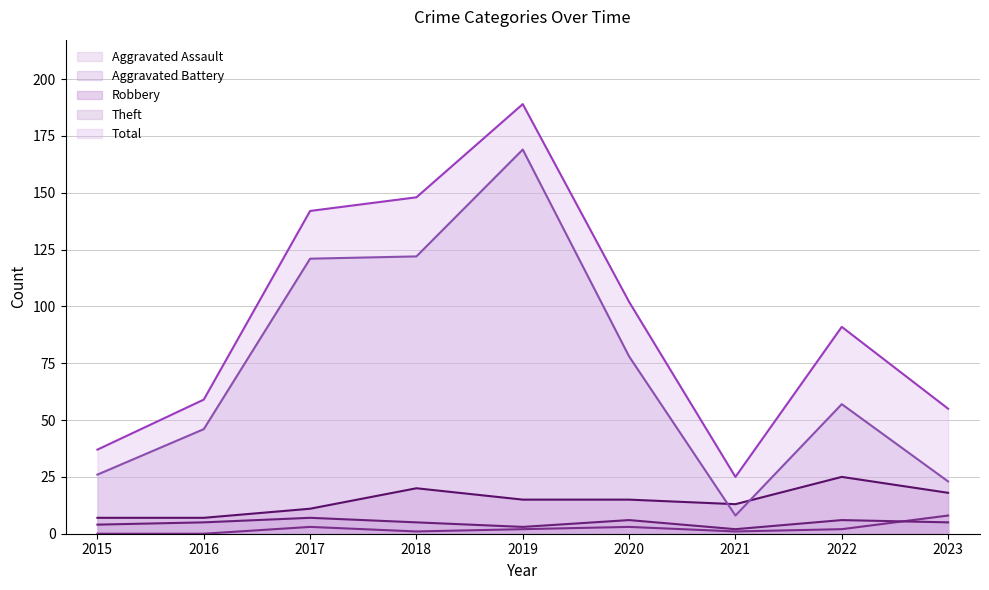

Reading left to right, transcribe all the data shown in this chart.

Aggravated Assault: 0	0	3	1	2	3	1	2	8
Aggravated Battery: 4	5	7	5	3	6	2	6	5
Robbery: 7	7	11	20	15	15	13	25	18
Theft: 26	46	121	122	169	78	8	57	23
Total: 37	59	142	148	189	102	25	91	55